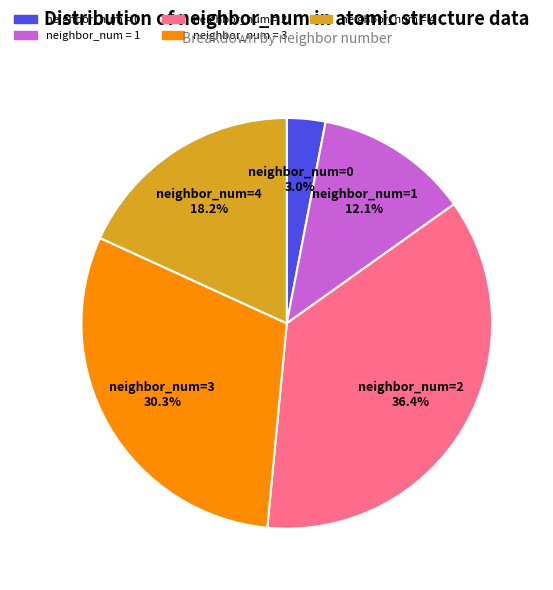

Count the number of slices in the pie.

5